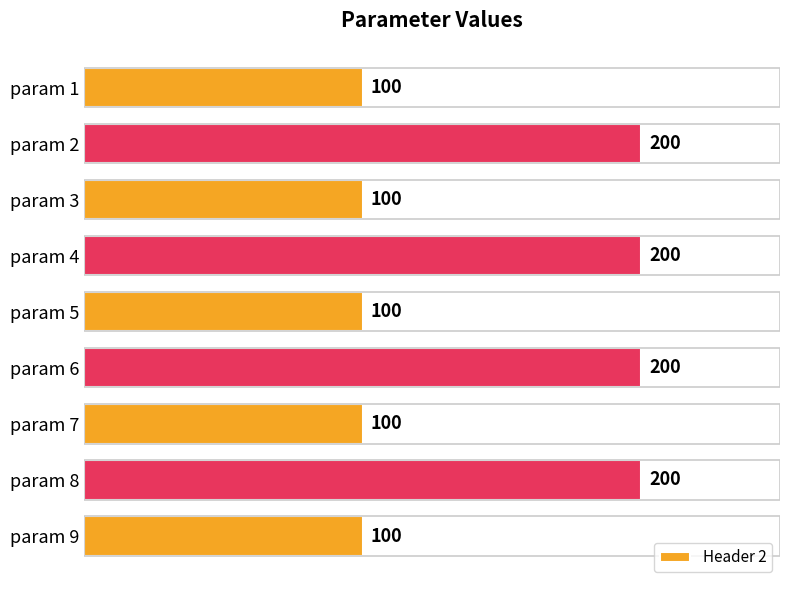

What is the difference between the maximum and minimum values?

100